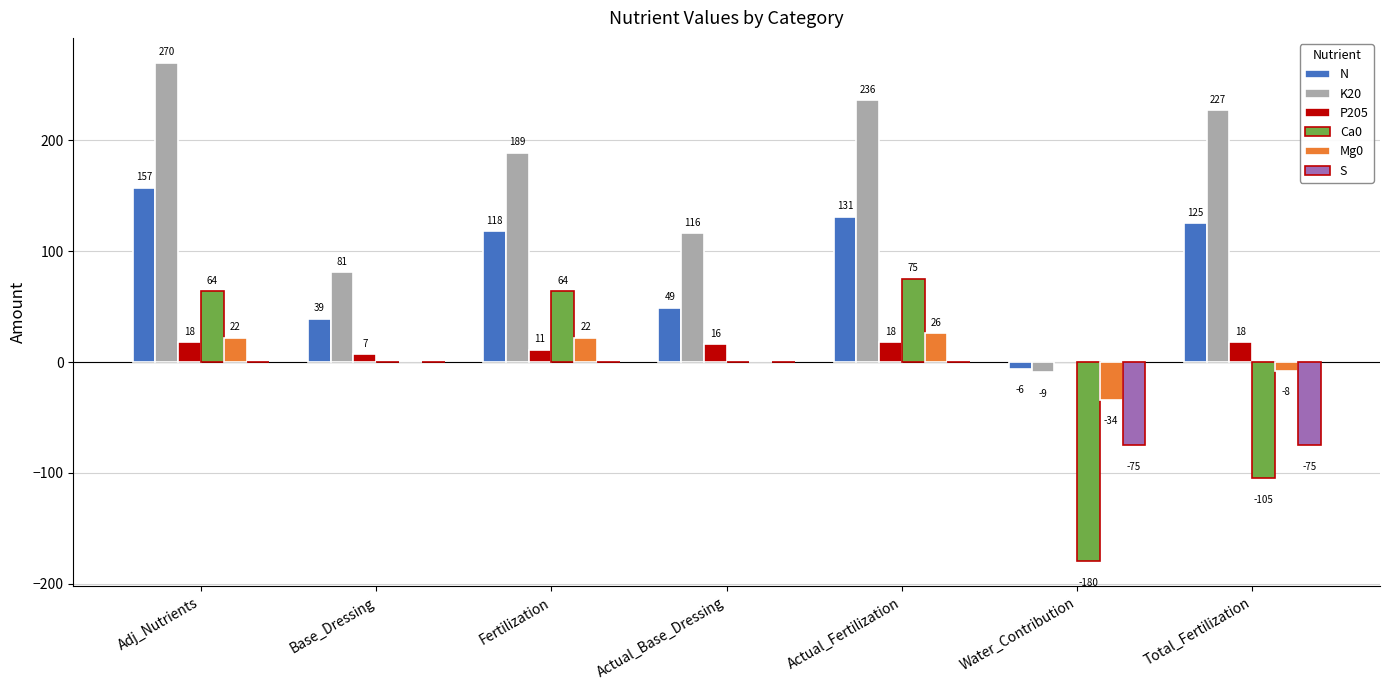

At which category is the sum across all series the highest?

Adj_Nutrients